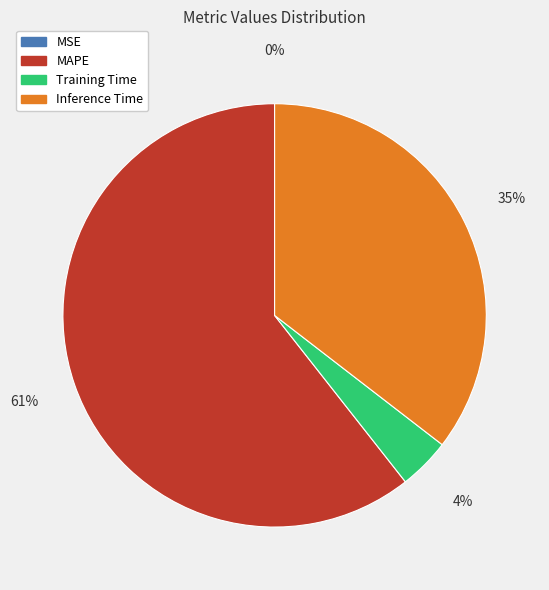

What is the largest slice in the pie chart?

MAPE